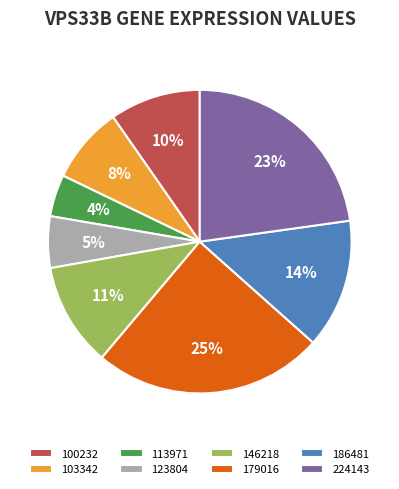

How many slices are in this pie chart?

8